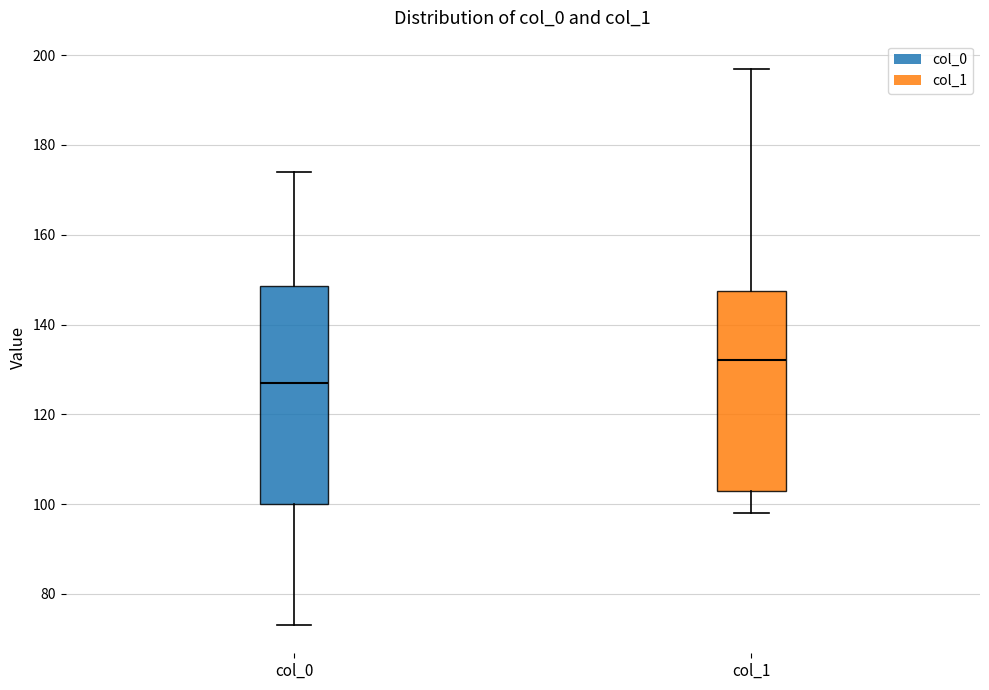

Where is the upper edge of the box for col_0 on the y-axis? The values are not printed on the chart, so give them approximately, as read against the axis.

148